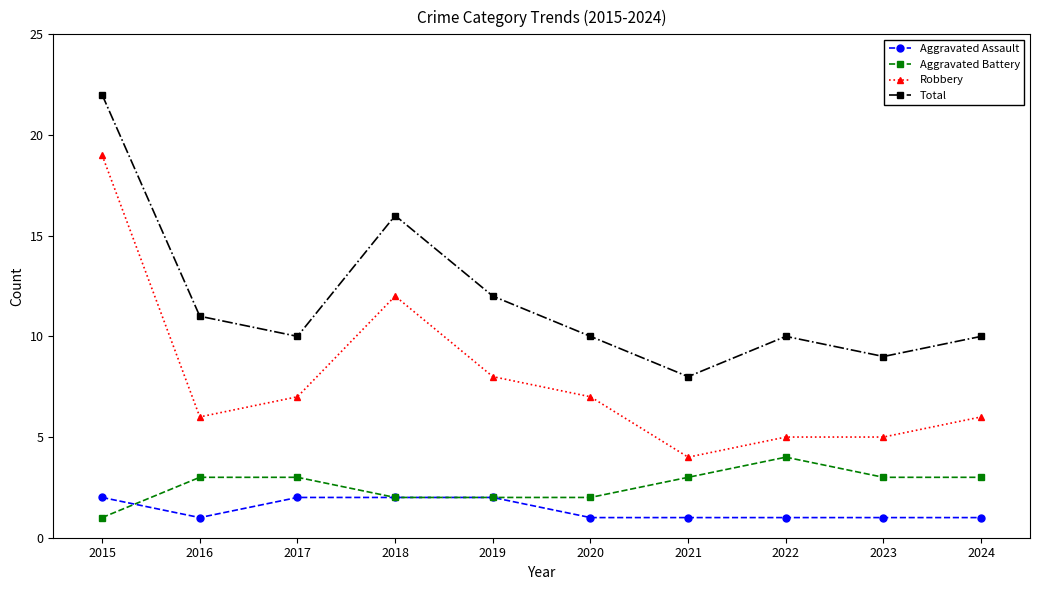

How many lines are shown in the chart?

4